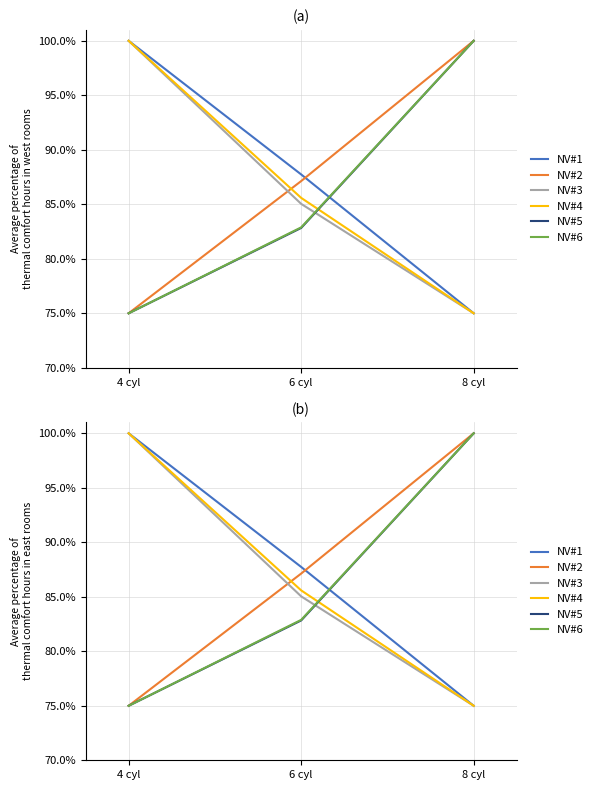

List the series in order of their peak value, lowest first.

NV#1, NV#2, NV#3, NV#4, NV#5, NV#6